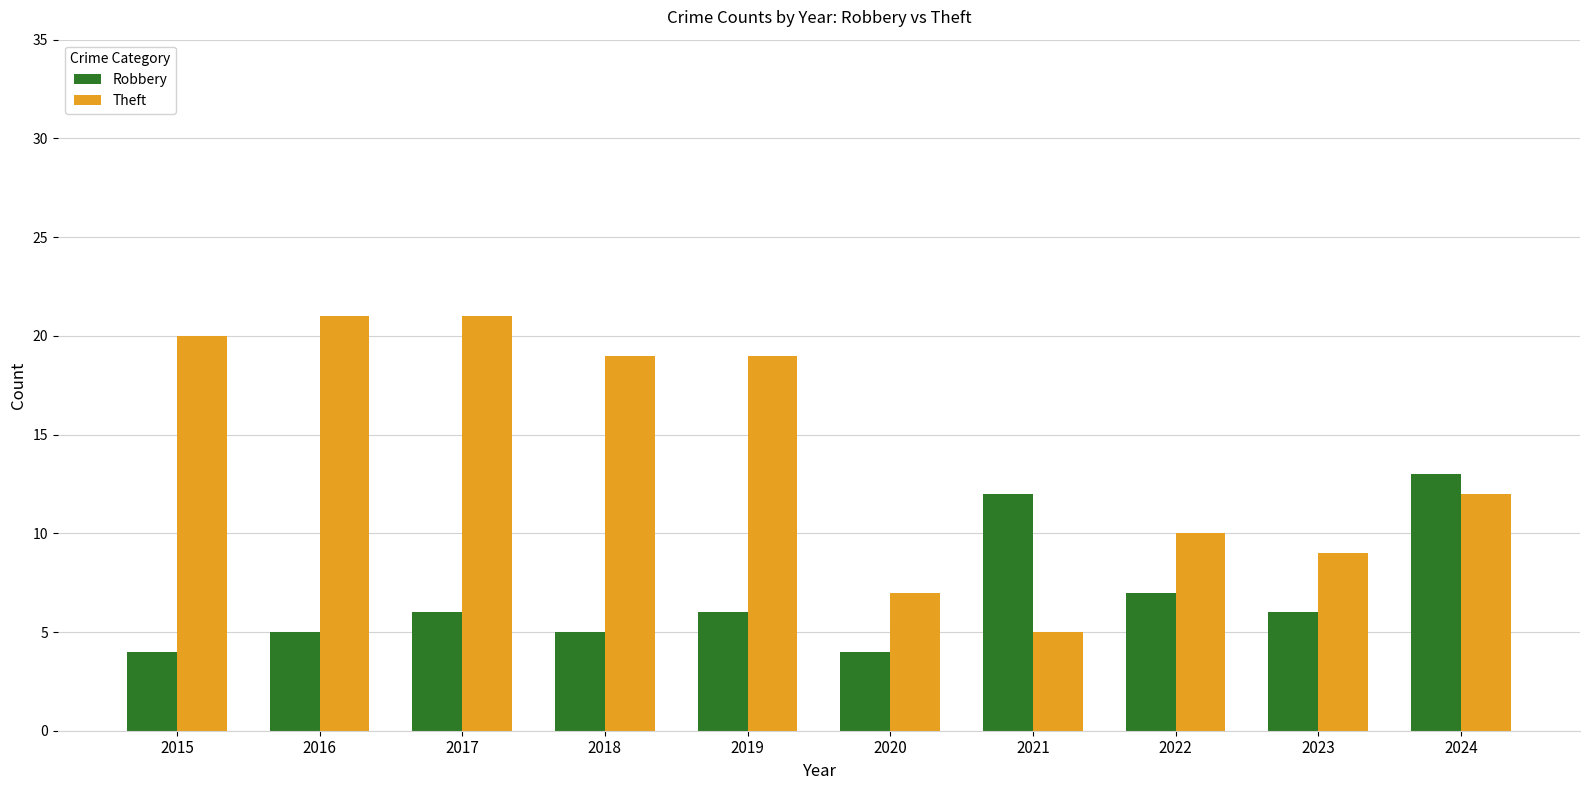

True or false: Theft has a value of 7 at 2024.

False